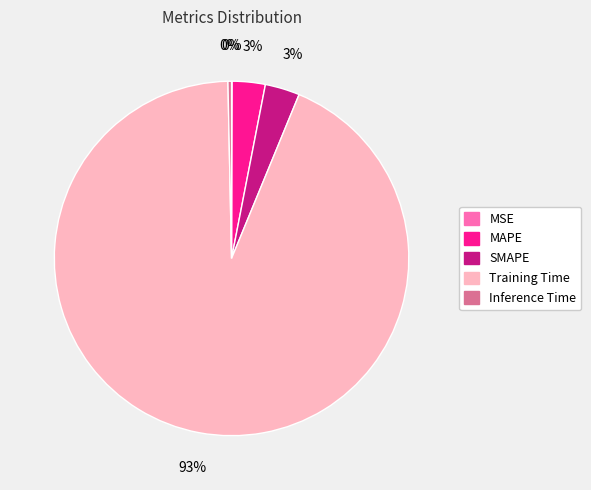

Do MAPE and Inference Time together represent more than half of the pie?

No